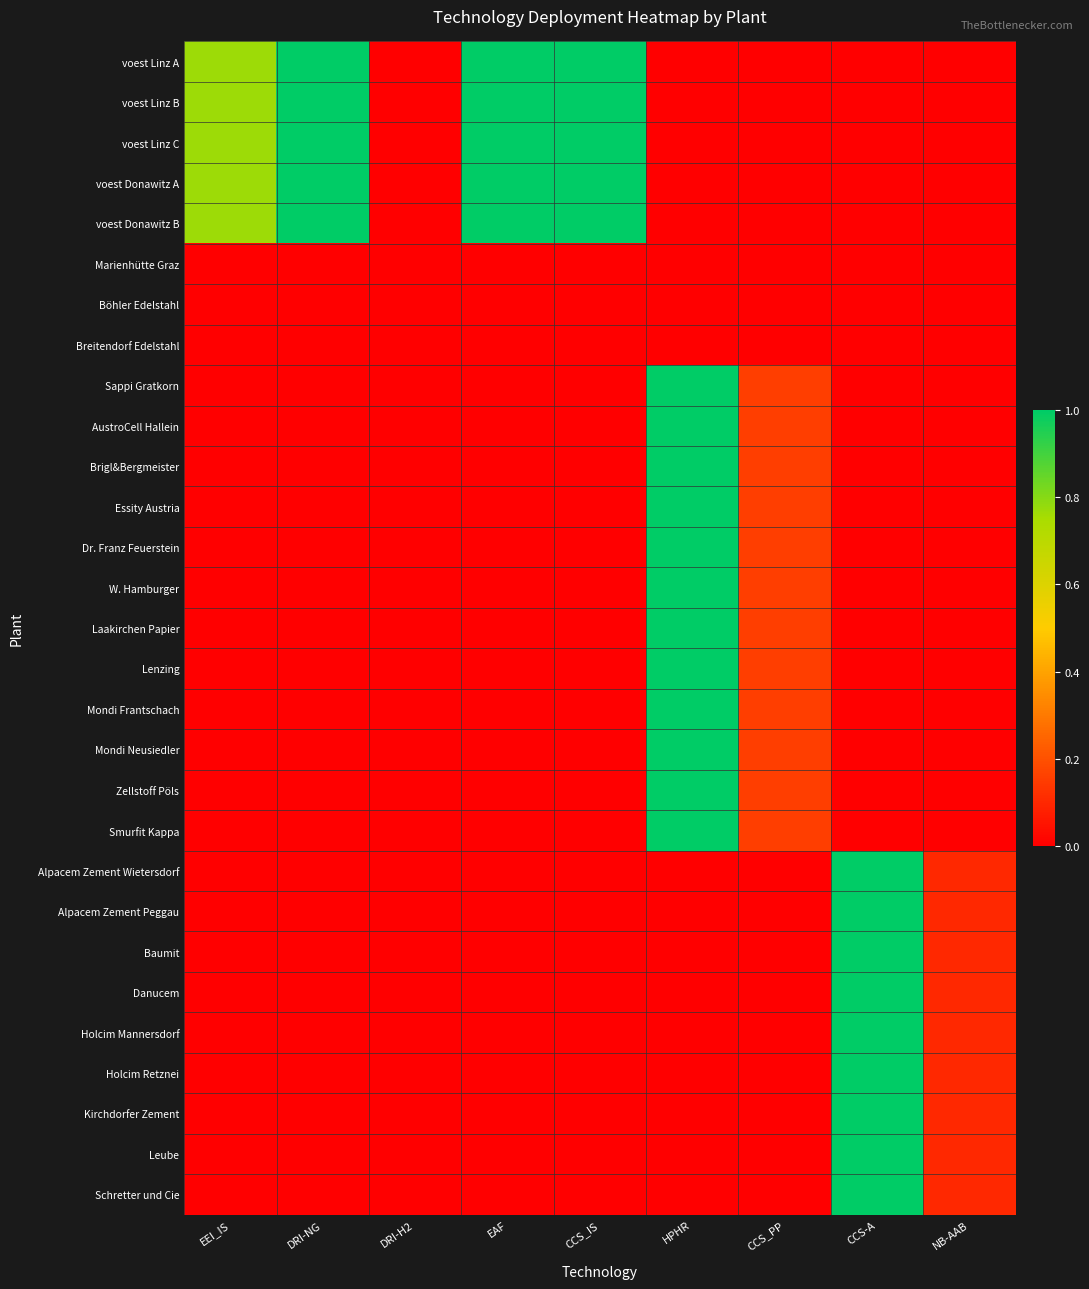

Reading right to left, transcribe all the data shown in this chart.

voest Linz A: NB-AAB=0.0	CCS-A=0.0	CCS_PP=0.0	HPHR=0.0	CCS_IS=1.0	EAF=1.0	DRI-H2=0.0	DRI-NG=1.0	EEI_IS=0.8
voest Linz B: NB-AAB=0.0	CCS-A=0.0	CCS_PP=0.0	HPHR=0.0	CCS_IS=1.0	EAF=1.0	DRI-H2=0.0	DRI-NG=1.0	EEI_IS=0.8
voest Linz C: NB-AAB=0.0	CCS-A=0.0	CCS_PP=0.0	HPHR=0.0	CCS_IS=1.0	EAF=1.0	DRI-H2=0.0	DRI-NG=1.0	EEI_IS=0.8
voest Donawitz A: NB-AAB=0.0	CCS-A=0.0	CCS_PP=0.0	HPHR=0.0	CCS_IS=1.0	EAF=1.0	DRI-H2=0.0	DRI-NG=1.0	EEI_IS=0.8
voest Donawitz B: NB-AAB=0.0	CCS-A=0.0	CCS_PP=0.0	HPHR=0.0	CCS_IS=1.0	EAF=1.0	DRI-H2=0.0	DRI-NG=1.0	EEI_IS=0.8
Marienhütte Graz: NB-AAB=0.0	CCS-A=0.0	CCS_PP=0.0	HPHR=0.0	CCS_IS=0.0	EAF=0.0	DRI-H2=0.0	DRI-NG=0.0	EEI_IS=0.0
Böhler Edelstahl: NB-AAB=0.0	CCS-A=0.0	CCS_PP=0.0	HPHR=0.0	CCS_IS=0.0	EAF=0.0	DRI-H2=0.0	DRI-NG=0.0	EEI_IS=0.0
Breitendorf Edelstahl: NB-AAB=0.0	CCS-A=0.0	CCS_PP=0.0	HPHR=0.0	CCS_IS=0.0	EAF=0.0	DRI-H2=0.0	DRI-NG=0.0	EEI_IS=0.0
Sappi Gratkorn: NB-AAB=0.0	CCS-A=0.0	CCS_PP=0.2	HPHR=1.0	CCS_IS=0.0	EAF=0.0	DRI-H2=0.0	DRI-NG=0.0	EEI_IS=0.0
AustroCell Hallein: NB-AAB=0.0	CCS-A=0.0	CCS_PP=0.2	HPHR=1.0	CCS_IS=0.0	EAF=0.0	DRI-H2=0.0	DRI-NG=0.0	EEI_IS=0.0
Brigl&Bergmeister: NB-AAB=0.0	CCS-A=0.0	CCS_PP=0.2	HPHR=1.0	CCS_IS=0.0	EAF=0.0	DRI-H2=0.0	DRI-NG=0.0	EEI_IS=0.0
Essity Austria: NB-AAB=0.0	CCS-A=0.0	CCS_PP=0.2	HPHR=1.0	CCS_IS=0.0	EAF=0.0	DRI-H2=0.0	DRI-NG=0.0	EEI_IS=0.0
Dr. Franz Feuerstein: NB-AAB=0.0	CCS-A=0.0	CCS_PP=0.2	HPHR=1.0	CCS_IS=0.0	EAF=0.0	DRI-H2=0.0	DRI-NG=0.0	EEI_IS=0.0
W. Hamburger: NB-AAB=0.0	CCS-A=0.0	CCS_PP=0.2	HPHR=1.0	CCS_IS=0.0	EAF=0.0	DRI-H2=0.0	DRI-NG=0.0	EEI_IS=0.0
Laakirchen Papier: NB-AAB=0.0	CCS-A=0.0	CCS_PP=0.2	HPHR=1.0	CCS_IS=0.0	EAF=0.0	DRI-H2=0.0	DRI-NG=0.0	EEI_IS=0.0
Lenzing: NB-AAB=0.0	CCS-A=0.0	CCS_PP=0.2	HPHR=1.0	CCS_IS=0.0	EAF=0.0	DRI-H2=0.0	DRI-NG=0.0	EEI_IS=0.0
Mondi Frantschach: NB-AAB=0.0	CCS-A=0.0	CCS_PP=0.2	HPHR=1.0	CCS_IS=0.0	EAF=0.0	DRI-H2=0.0	DRI-NG=0.0	EEI_IS=0.0
Mondi Neusiedler: NB-AAB=0.0	CCS-A=0.0	CCS_PP=0.2	HPHR=1.0	CCS_IS=0.0	EAF=0.0	DRI-H2=0.0	DRI-NG=0.0	EEI_IS=0.0
Zellstoff Pöls: NB-AAB=0.0	CCS-A=0.0	CCS_PP=0.2	HPHR=1.0	CCS_IS=0.0	EAF=0.0	DRI-H2=0.0	DRI-NG=0.0	EEI_IS=0.0
Smurfit Kappa: NB-AAB=0.0	CCS-A=0.0	CCS_PP=0.2	HPHR=1.0	CCS_IS=0.0	EAF=0.0	DRI-H2=0.0	DRI-NG=0.0	EEI_IS=0.0
Alpacem Zement Wietersdorf: NB-AAB=0.1	CCS-A=1.0	CCS_PP=0.0	HPHR=0.0	CCS_IS=0.0	EAF=0.0	DRI-H2=0.0	DRI-NG=0.0	EEI_IS=0.0
Alpacem Zement Peggau: NB-AAB=0.1	CCS-A=1.0	CCS_PP=0.0	HPHR=0.0	CCS_IS=0.0	EAF=0.0	DRI-H2=0.0	DRI-NG=0.0	EEI_IS=0.0
Baumit: NB-AAB=0.1	CCS-A=1.0	CCS_PP=0.0	HPHR=0.0	CCS_IS=0.0	EAF=0.0	DRI-H2=0.0	DRI-NG=0.0	EEI_IS=0.0
Danucem: NB-AAB=0.1	CCS-A=1.0	CCS_PP=0.0	HPHR=0.0	CCS_IS=0.0	EAF=0.0	DRI-H2=0.0	DRI-NG=0.0	EEI_IS=0.0
Holcim Mannersdorf: NB-AAB=0.1	CCS-A=1.0	CCS_PP=0.0	HPHR=0.0	CCS_IS=0.0	EAF=0.0	DRI-H2=0.0	DRI-NG=0.0	EEI_IS=0.0
Holcim Retznei: NB-AAB=0.1	CCS-A=1.0	CCS_PP=0.0	HPHR=0.0	CCS_IS=0.0	EAF=0.0	DRI-H2=0.0	DRI-NG=0.0	EEI_IS=0.0
Kirchdorfer Zement: NB-AAB=0.1	CCS-A=1.0	CCS_PP=0.0	HPHR=0.0	CCS_IS=0.0	EAF=0.0	DRI-H2=0.0	DRI-NG=0.0	EEI_IS=0.0
Leube: NB-AAB=0.1	CCS-A=1.0	CCS_PP=0.0	HPHR=0.0	CCS_IS=0.0	EAF=0.0	DRI-H2=0.0	DRI-NG=0.0	EEI_IS=0.0
Schretter und Cie: NB-AAB=0.1	CCS-A=1.0	CCS_PP=0.0	HPHR=0.0	CCS_IS=0.0	EAF=0.0	DRI-H2=0.0	DRI-NG=0.0	EEI_IS=0.0